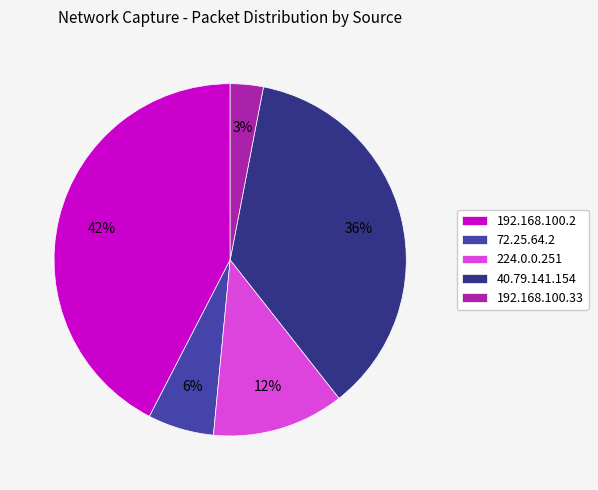

To the nearest percent, what percentage of the pie is 192.168.100.2?

42%